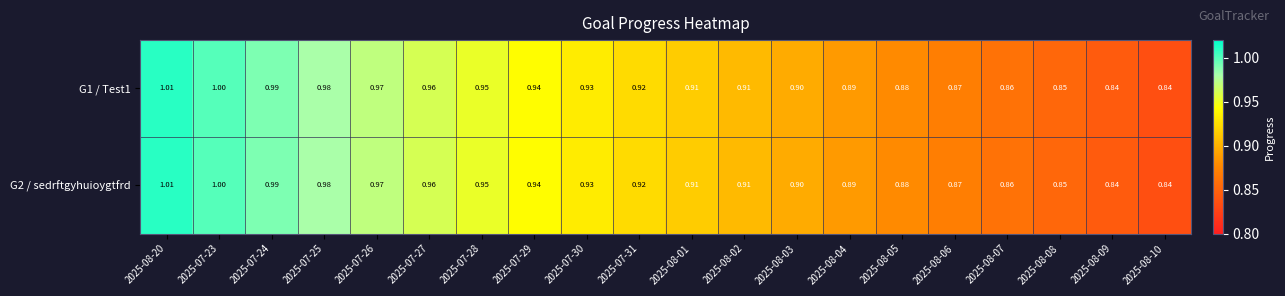

Is the value of G2 / sedrftgyhuioygtfrd at 2025-07-25 greater than the value of G1 / Test1 at 2025-08-09?

Yes